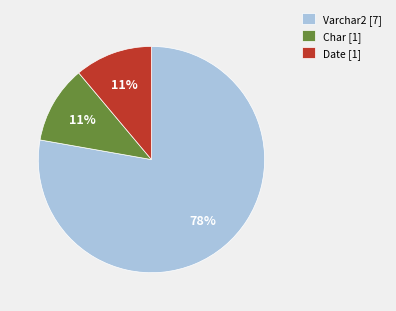

Is the sum of Char [1] and Date [1] greater than half?

No